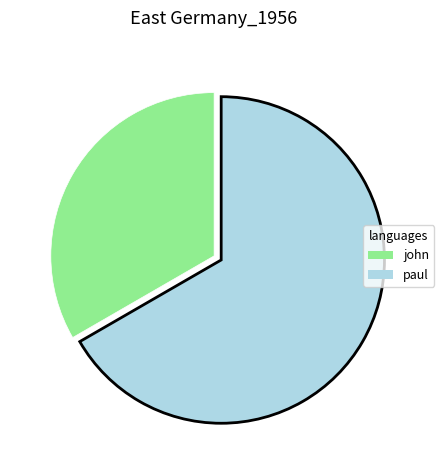

Which has a higher value, paul or john?

paul